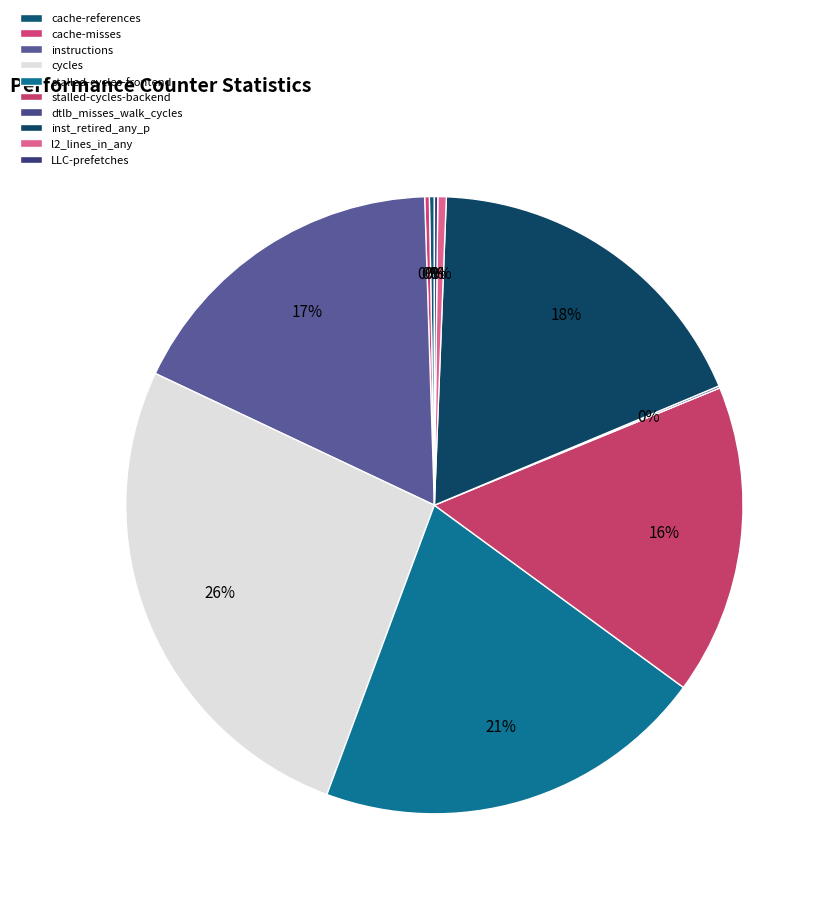

To the nearest percent, what portion does stalled-cycles-frontend represent?

21%